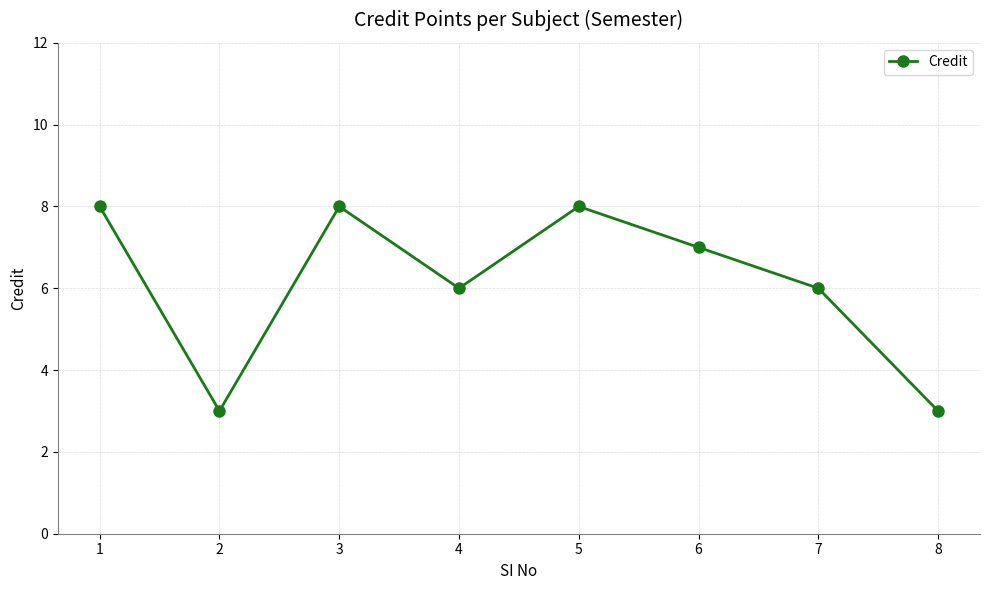

What is the value of the 8th point from the left?

3